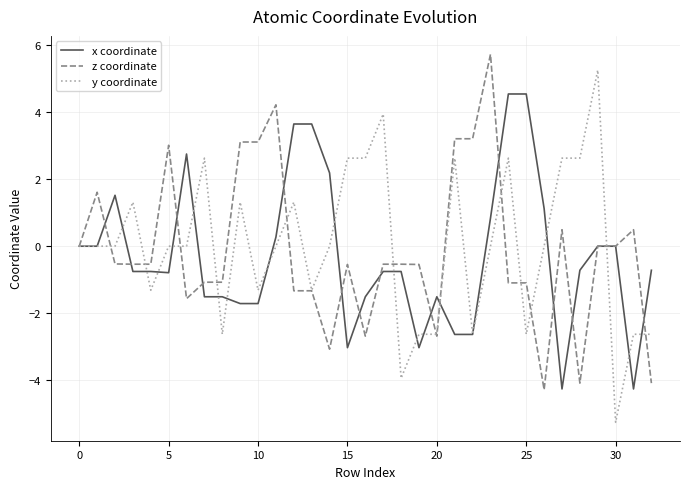

What is the greatest value displayed?

5.7